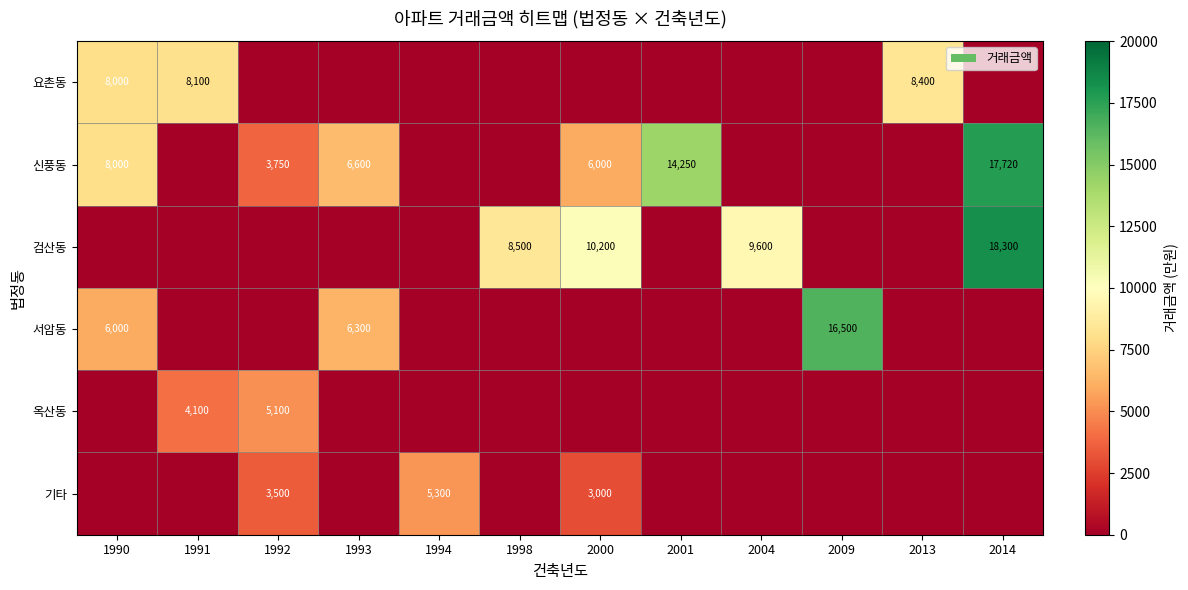

What is the sum of the 신풍동 values at 1990 and 1992?

11750